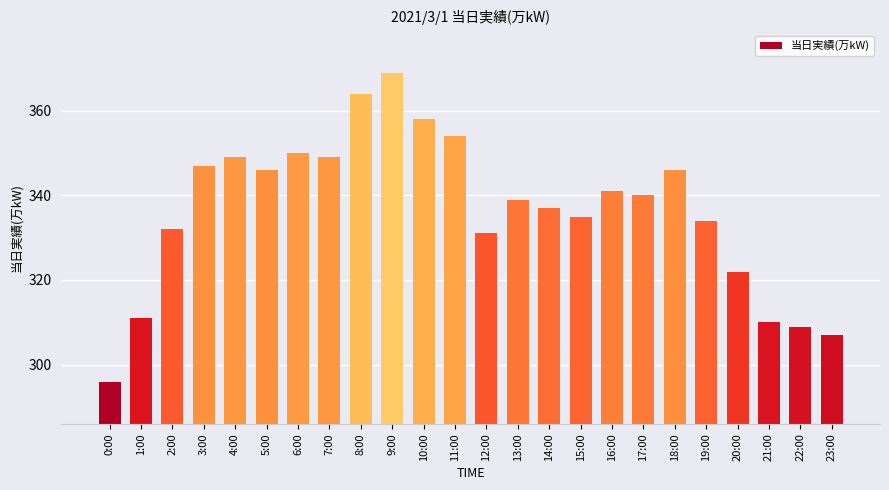

What is the difference between the maximum and minimum values?

73